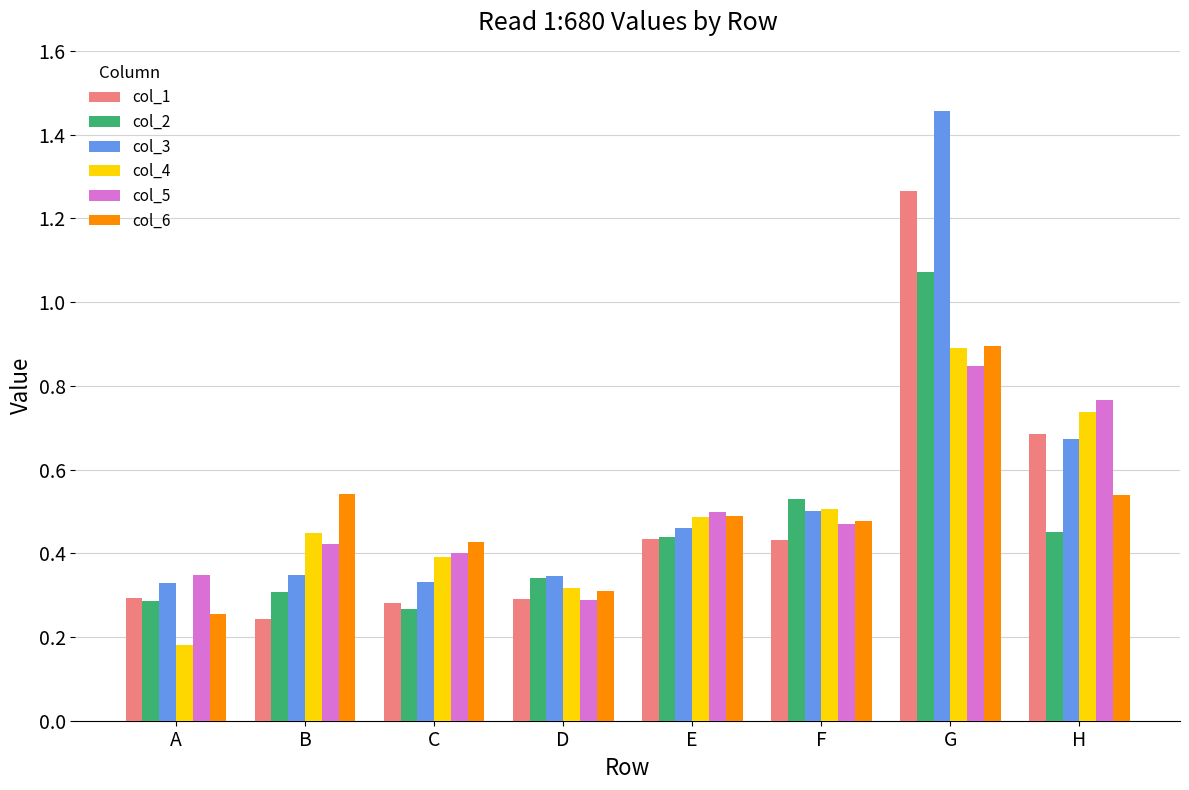

Which category has the highest value across all series?

G